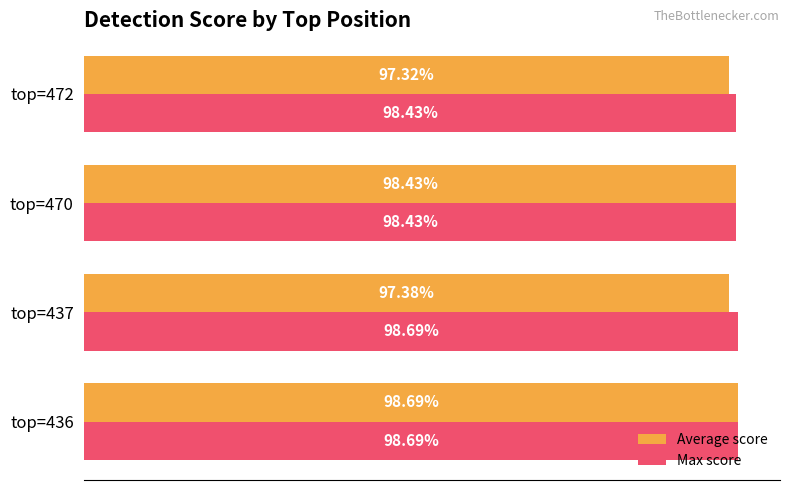

Which series changed the most between top=437 and top=472?

Max score